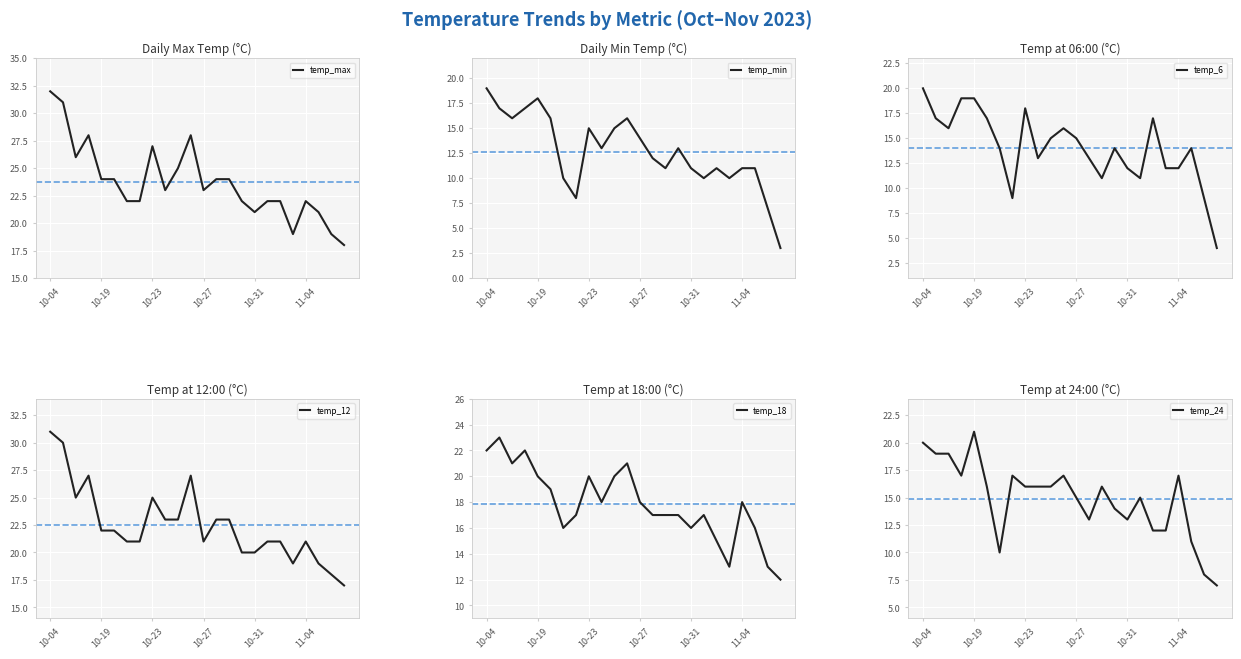

What is the highest value of the temp_max series?

32